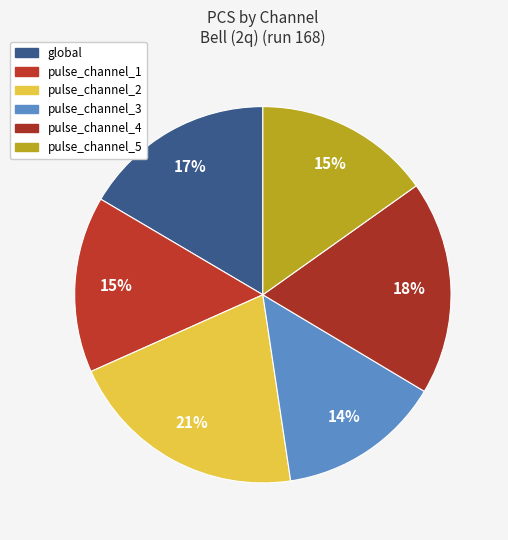

Count the number of slices in the pie.

6